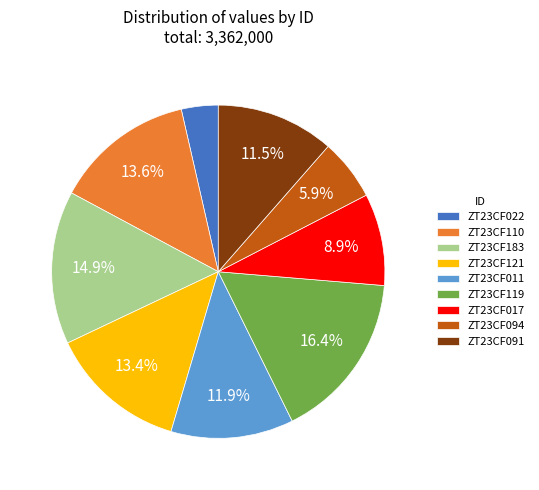

To the nearest percent, what is the average slice percentage?

11%